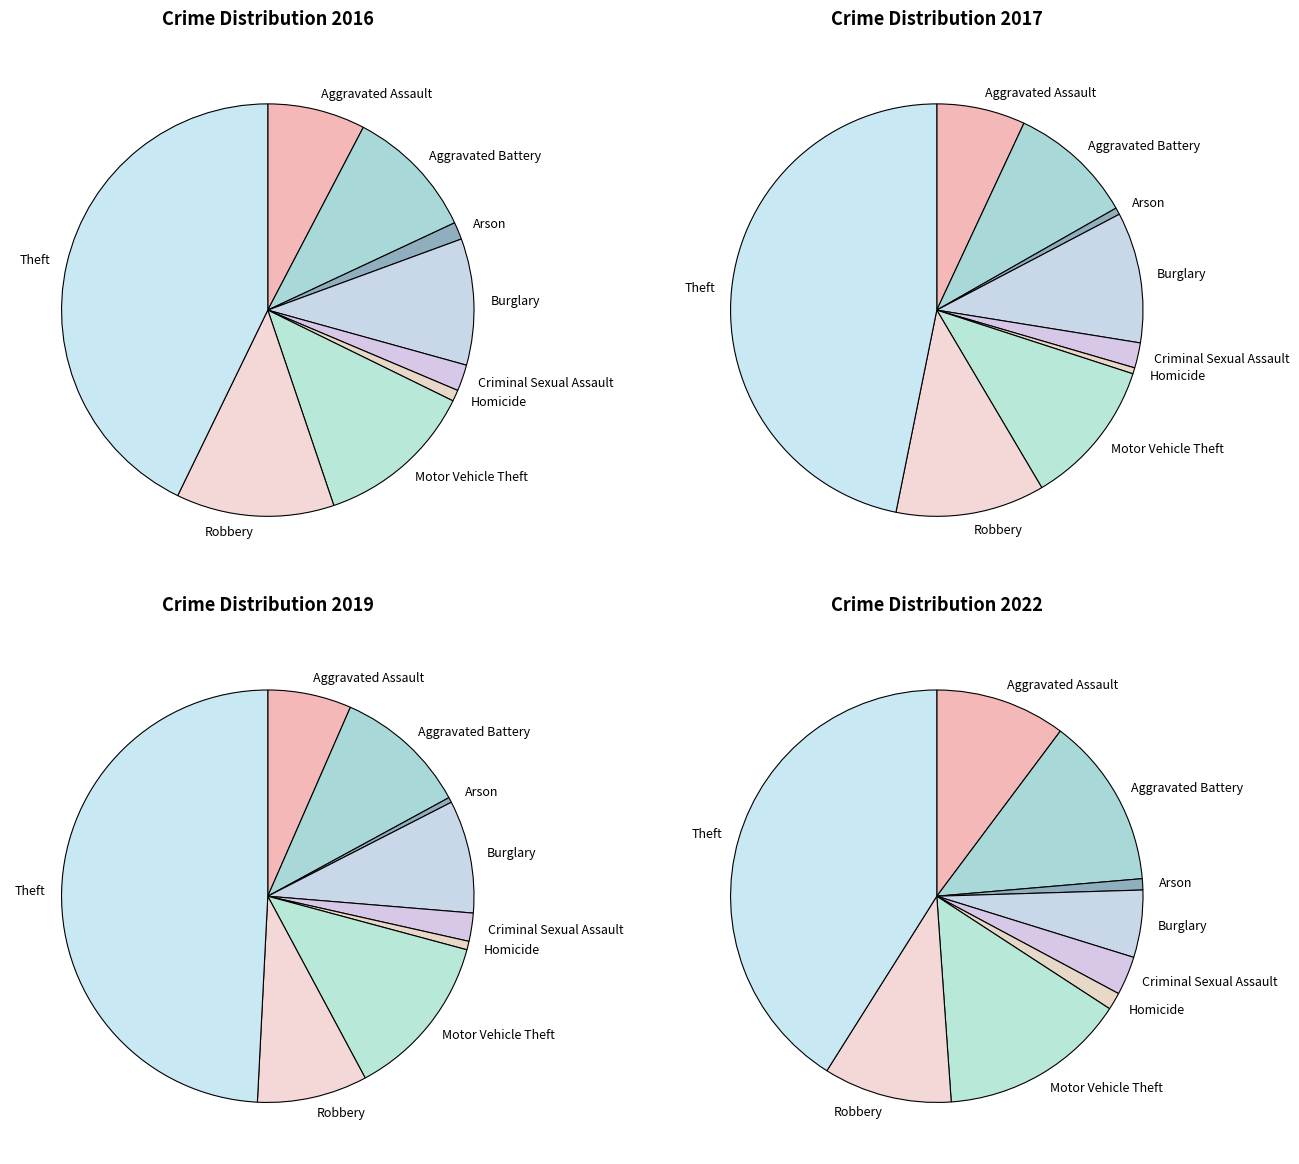

Does 6 account for over 50% of the chart?

No